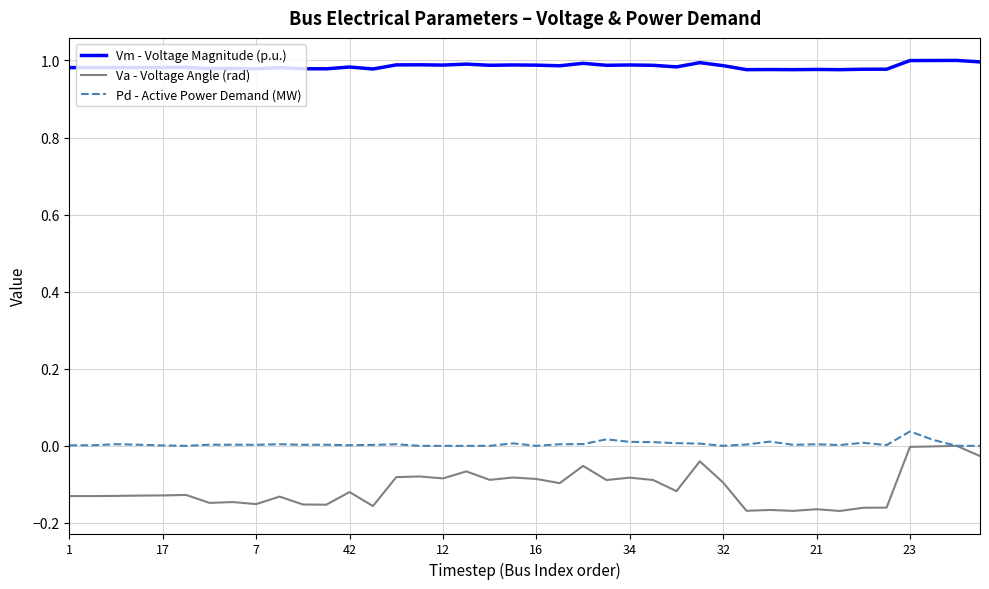

Which series has the largest range (max minus min)?

Va - Voltage Angle (rad)